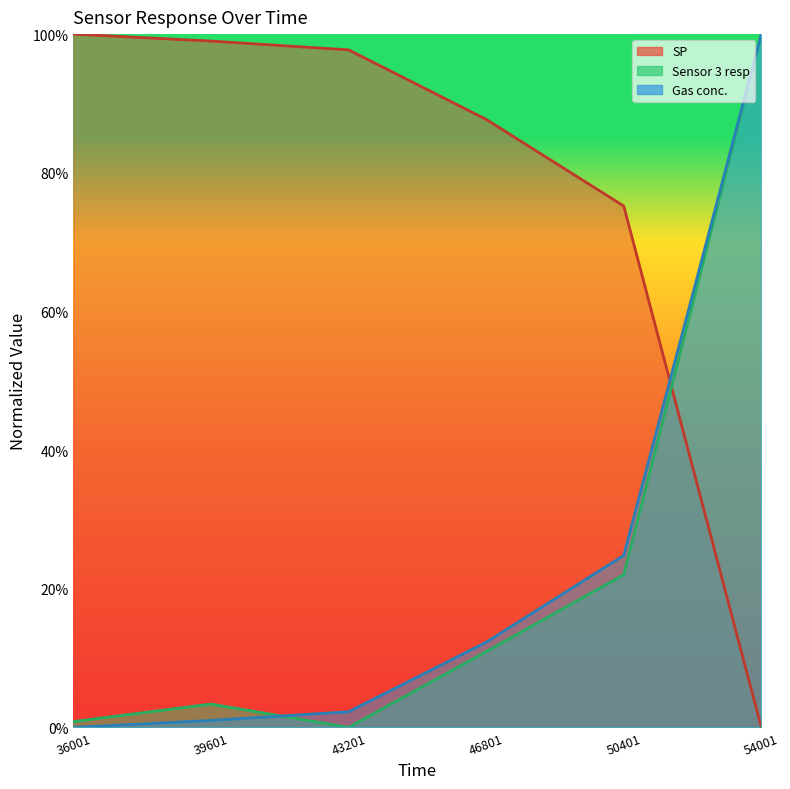

Does the chart display data point markers on the line(s)?

No